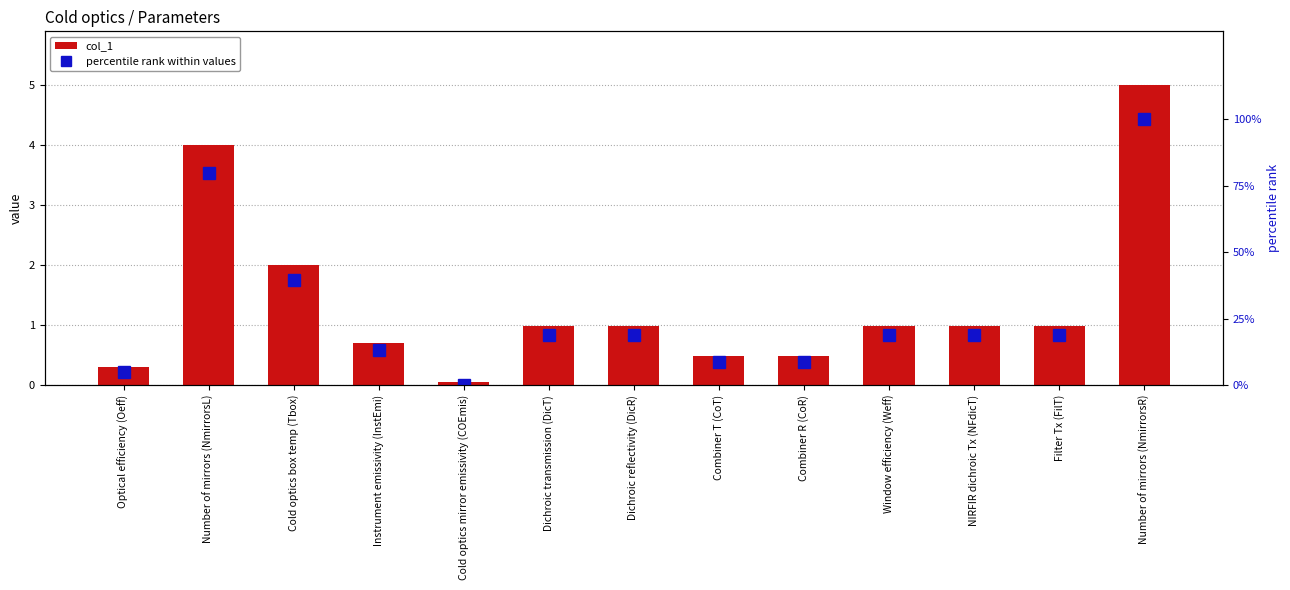

List the series in order of their overall mean, lowest first.

col_1, percentile rank within values